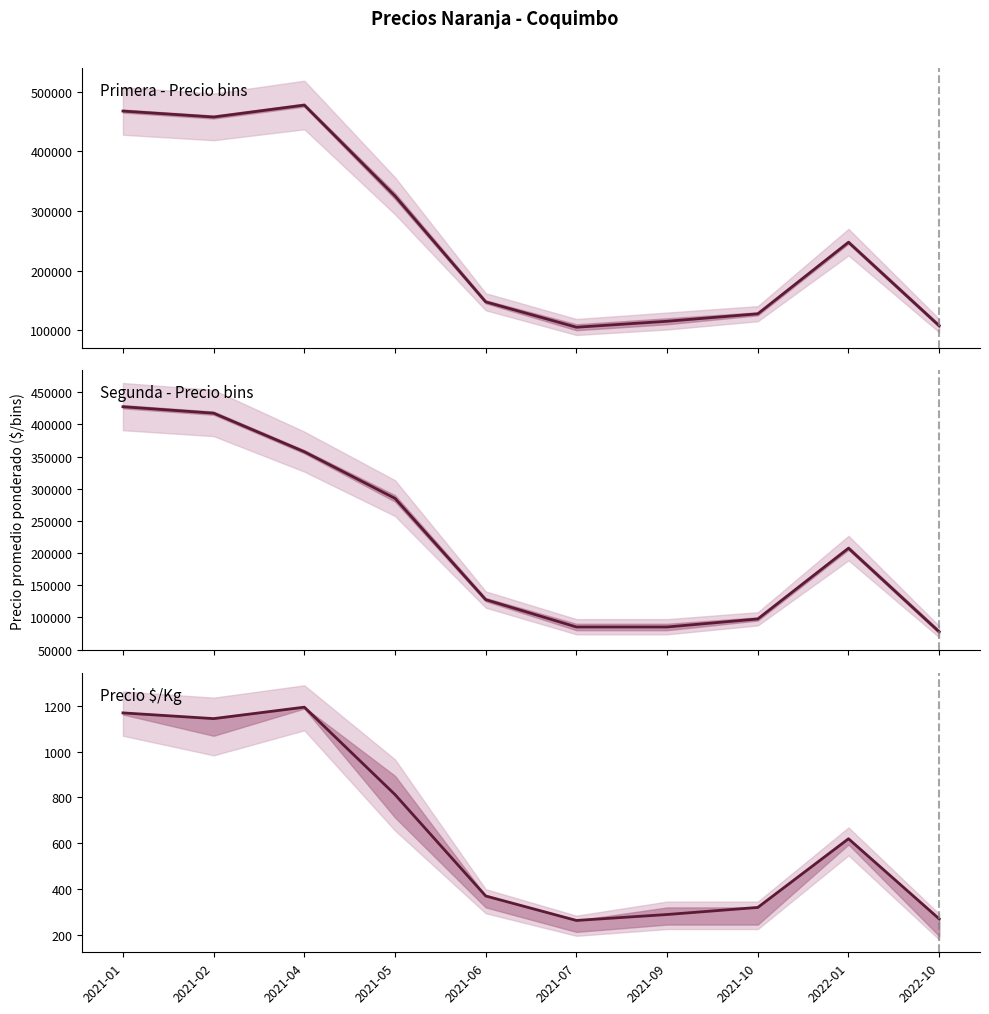

How many lines are shown in the chart?

1